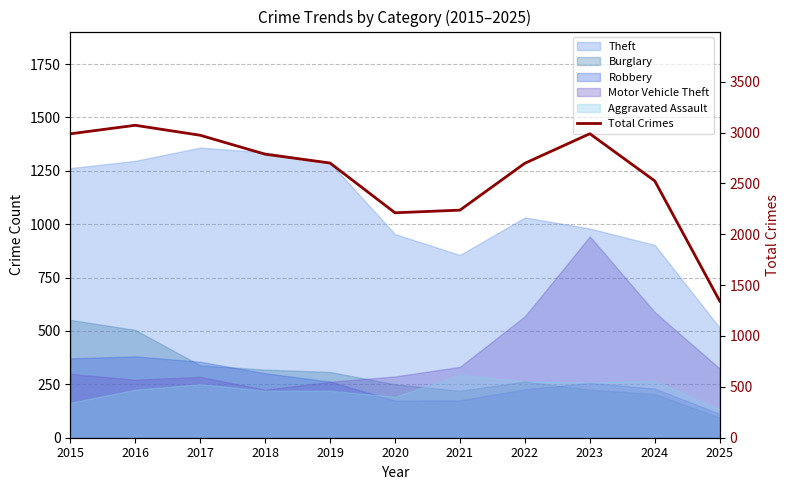

What is the maximum value shown in the chart?

3071